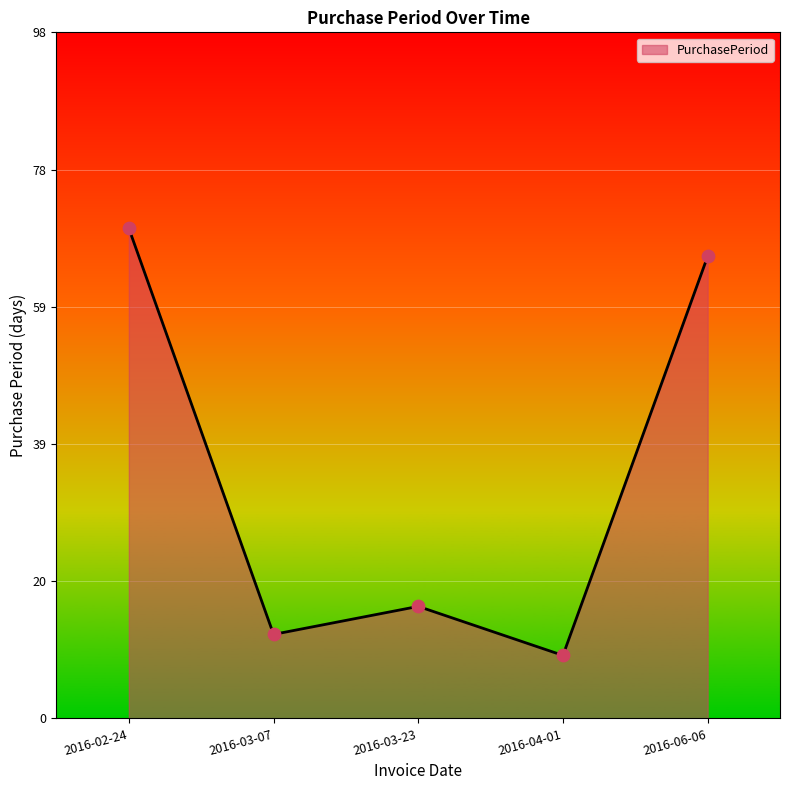

Which has a higher value, 2016-06-06 or 2016-03-23?

2016-06-06